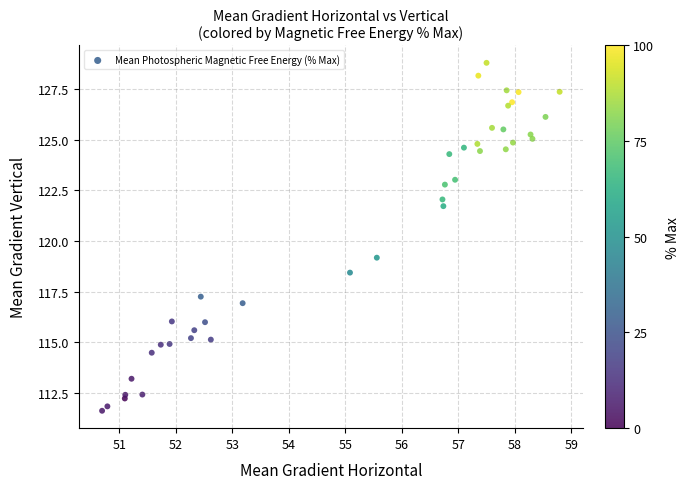

What Y value in the scatter plot is closest to 120?

119.2